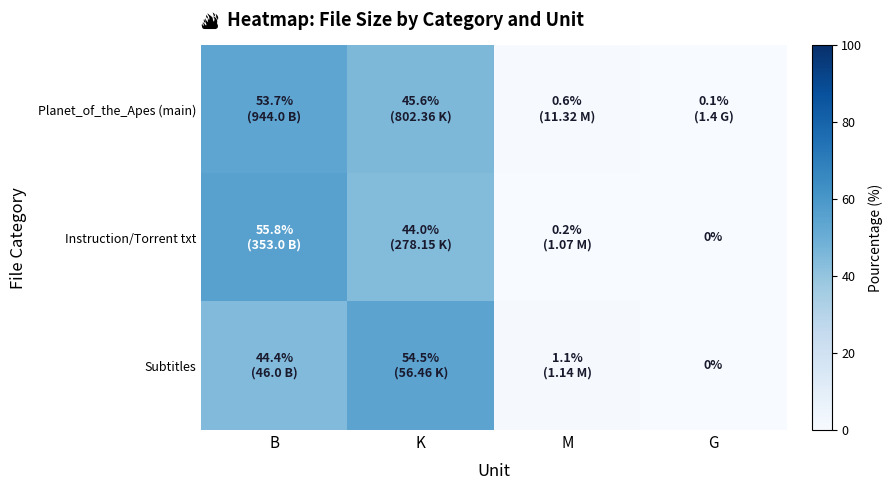

List the labels in order of Planet_of_the_Apes (main) value, largest first.

B, K, M, G